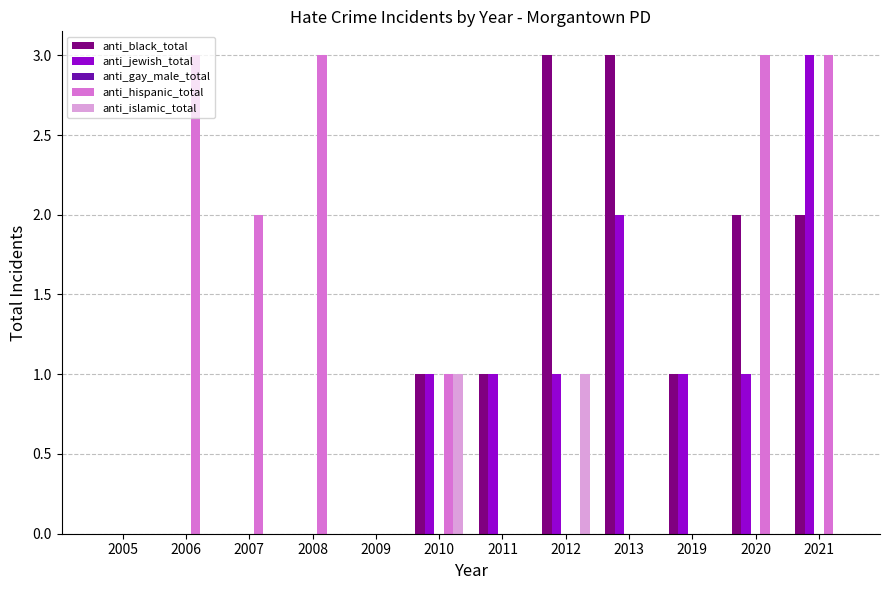

How many groups of bars are there?

12